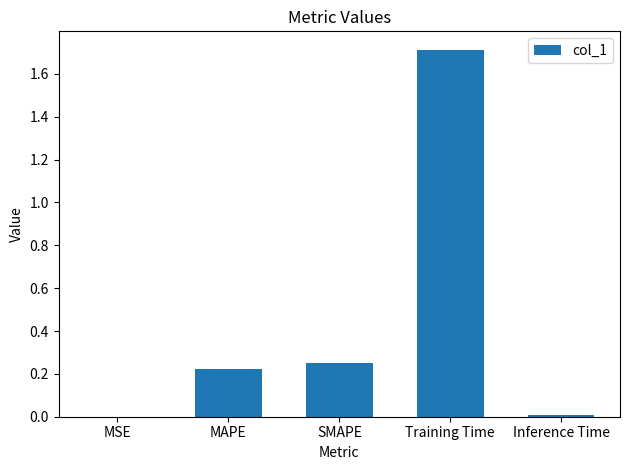

What is the greatest value displayed?

1.7